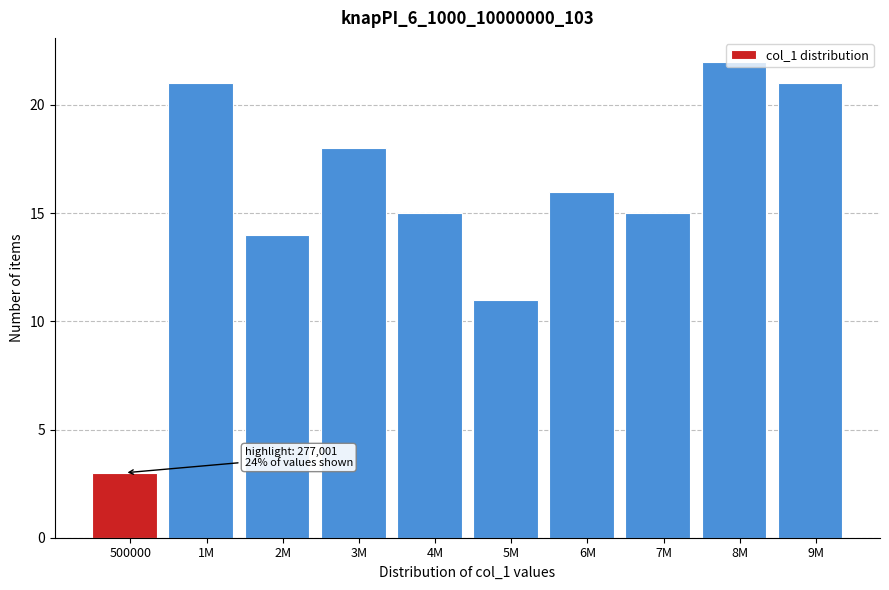

What value does the data have at 8M, to the nearest 10?

20